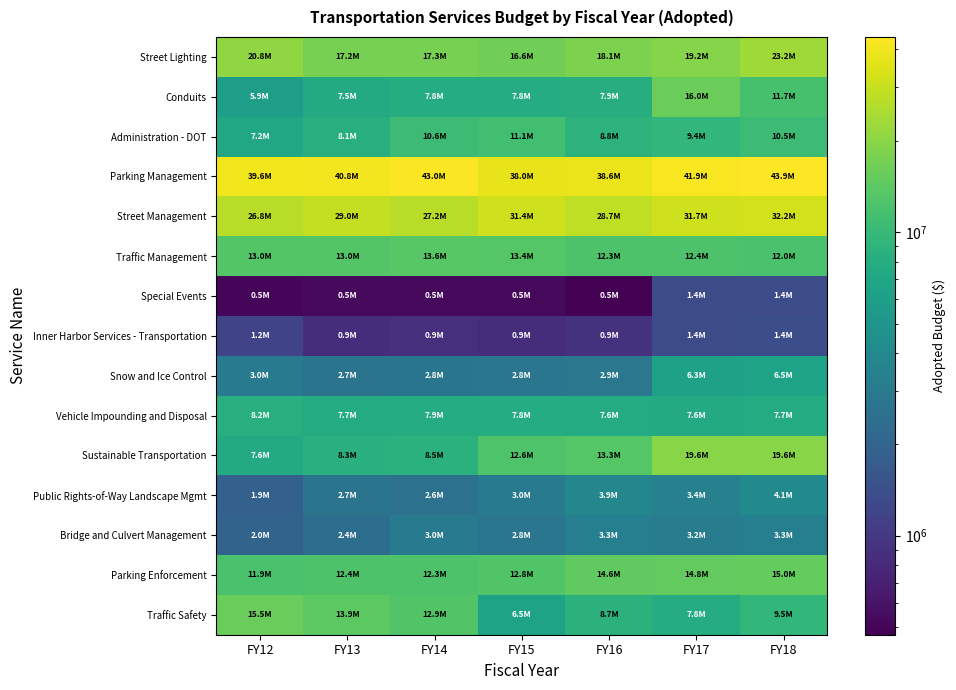

Between FY14 and FY15, which series saw the biggest shift?

Traffic Safety